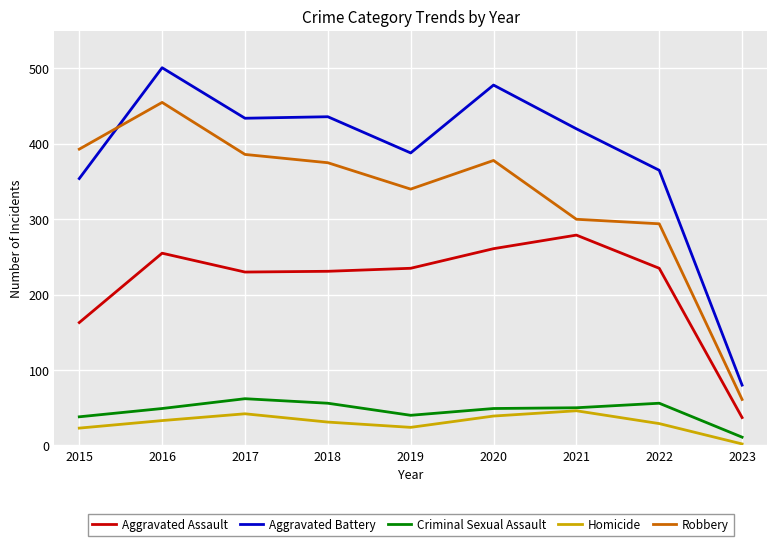

True or false: Criminal Sexual Assault and Robbery intersect in this chart.

False